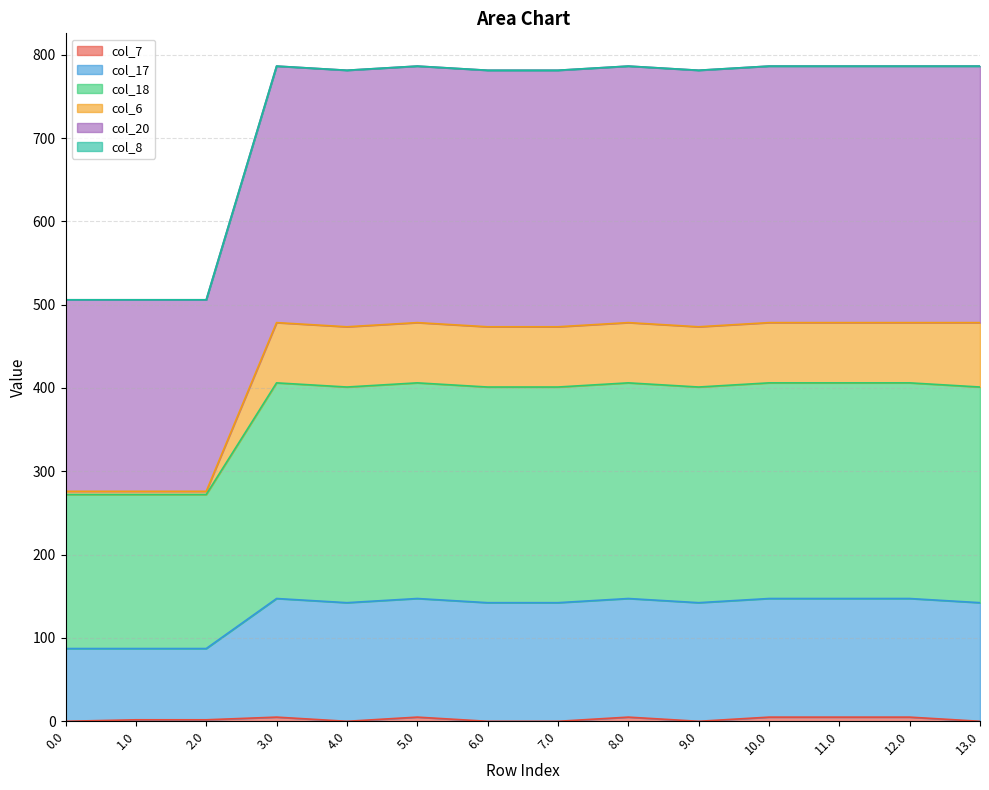

What is the label of the 11th point from the right?

3.0